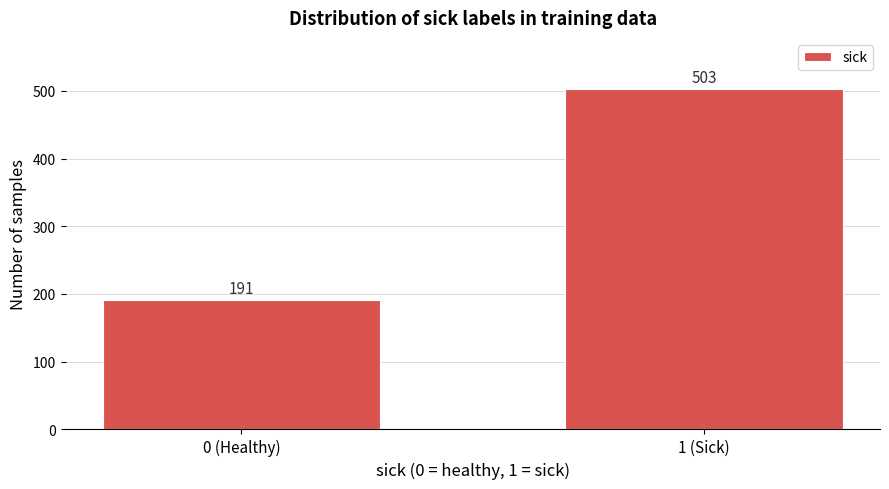

Reading left to right, list all the values displayed in this chart.

0 (Healthy)=191	1 (Sick)=503